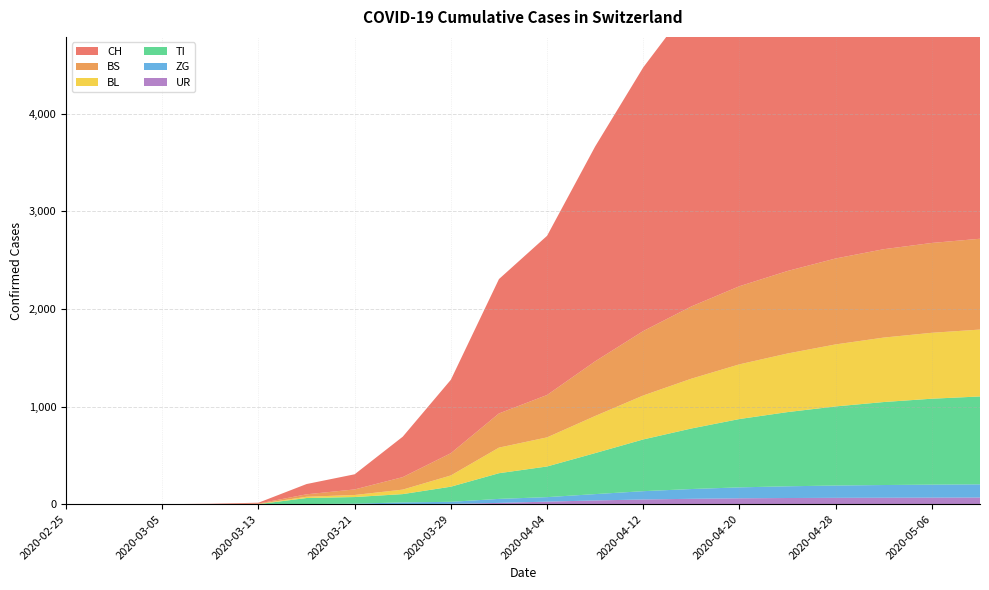

Reading left to right, list all the values displayed in this chart.

CH: 0	0	0	3	9	105	155	414	752	1376	1630	2200	2700	3100	3400	3700	3900	4100	4250	4350
TI: 0	0	0	0	0	62	68	85	155	263	314	420	530	620	700	760	810	850	880	900
BL: 0	0	0	1	2	13	21	46	115	262	298	380	450	510	560	600	635	660	675	685
BS: 0	0	0	0	4	25	57	128	228	350	434	560	660	740	800	845	880	905	920	930
ZG: 0	0	0	0	0	1	5	18	21	41	46	65	85	100	112	120	126	130	133	135
UR: 0	0	0	0	0	0	0	0	3	13	26	38	48	55	60	63	65	66	67	68